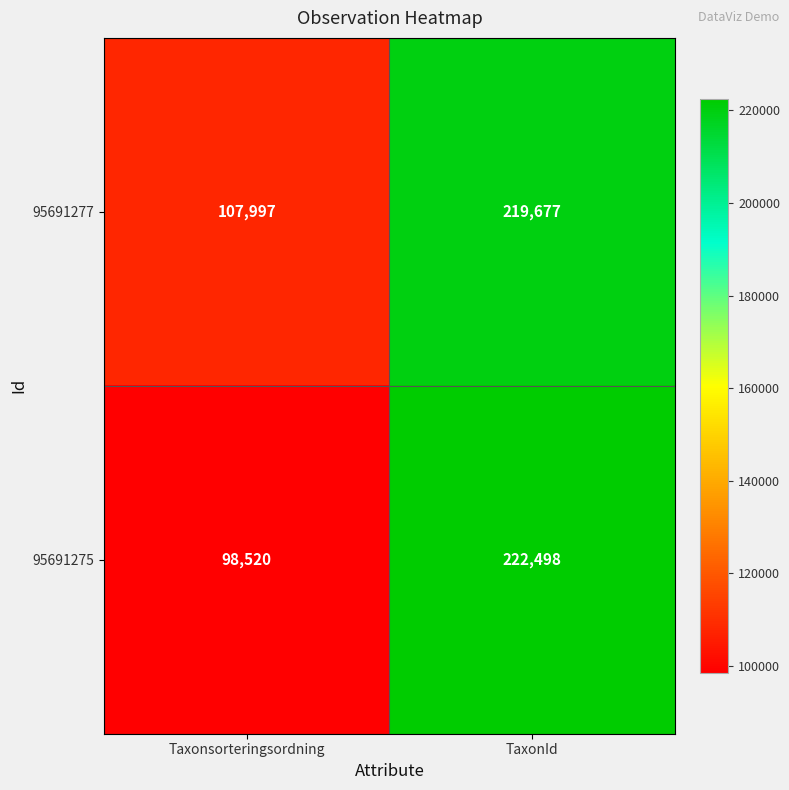

Rank the series by their average value, from lowest to highest.

95691275, 95691277